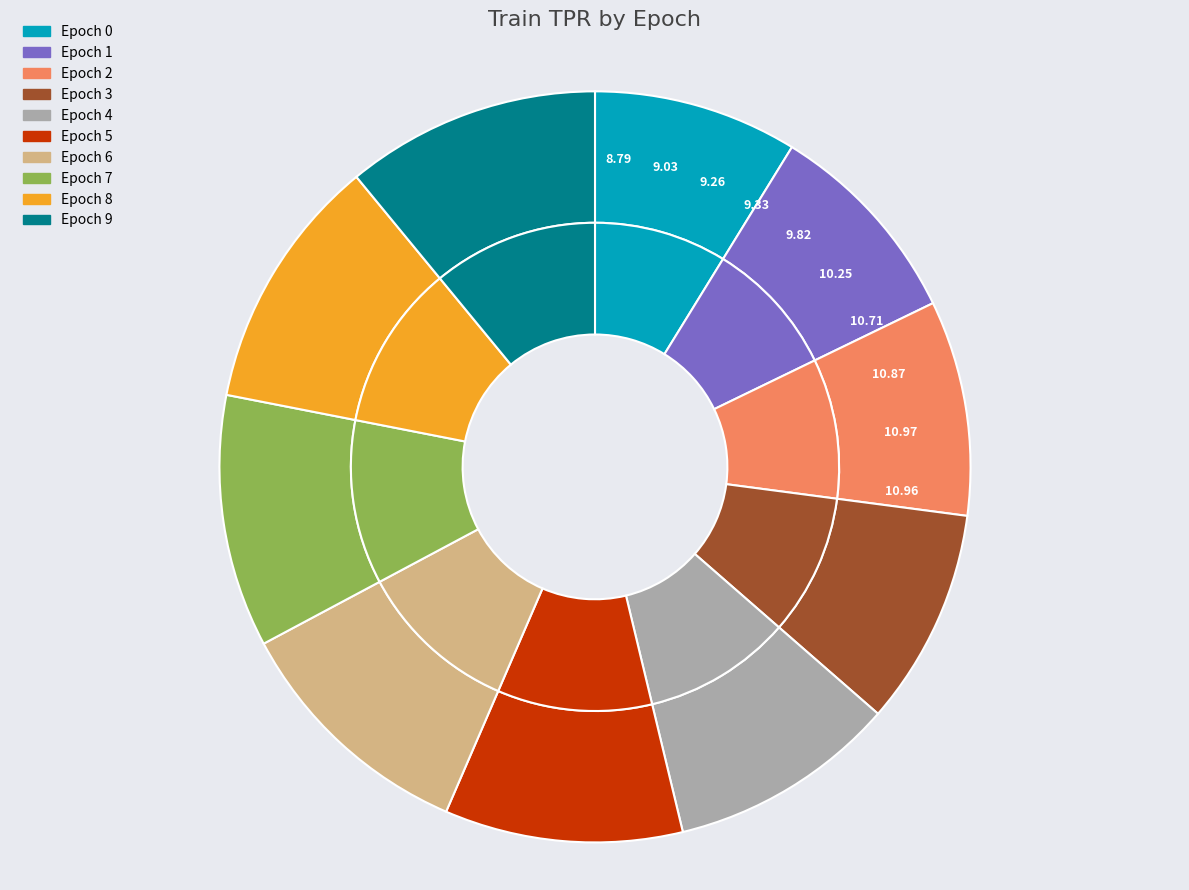

To the nearest percent, what is the average slice percentage?

10%